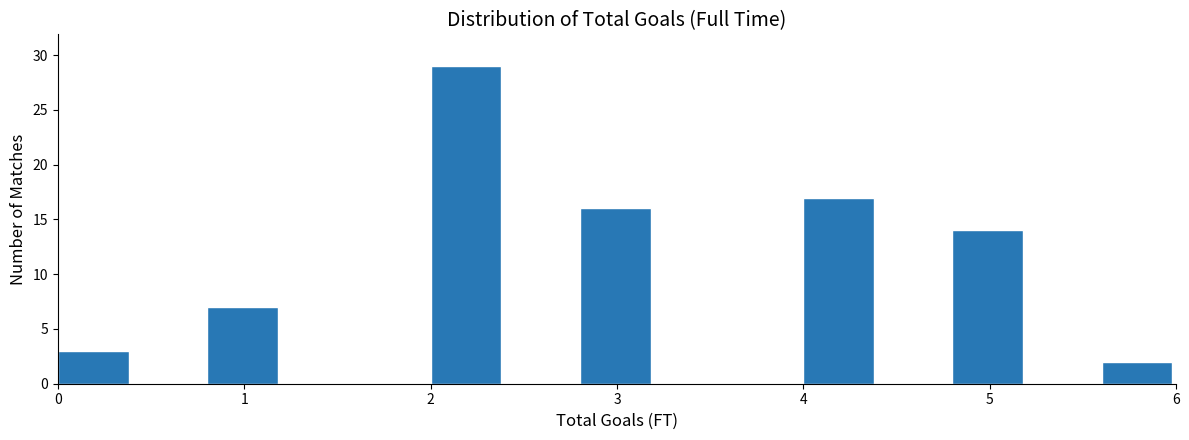

Reading left to right, list every bar in this chart as the range it spans on the x-axis followed by its height. The values are not printed on the chart, so give them approximately, as read against the axis.

0.0 to 0.4: 3
0.4 to 0.8: 0
0.8 to 1.2: 7
1.2 to 1.6: 0
1.6 to 2.0: 0
2.0 to 2.4: 29
2.4 to 2.8: 0
2.8 to 3.2: 16
3.2 to 3.6: 0
3.6 to 4.0: 0
4.0 to 4.4: 17
4.4 to 4.8: 0
4.8 to 5.2: 14
5.2 to 5.6: 0
5.6 to 6.0: 2